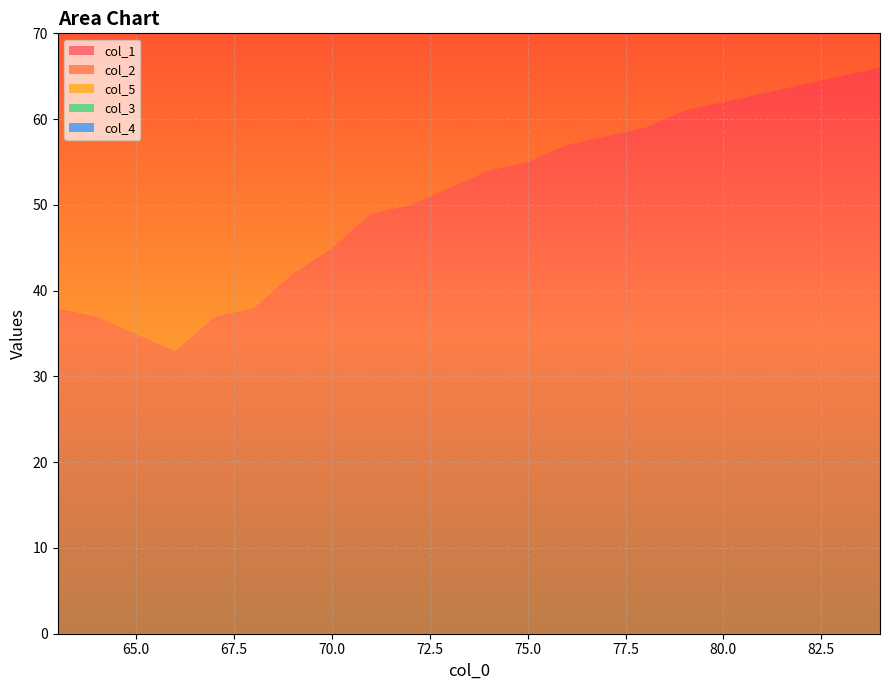

Reading left to right, list all the values displayed in this chart.

col_1: 38.0	37.0	35.0	33.0	37.0	38.0	42.0	45.0	49.0	50.0	52.0	54.0	55.0	57.0	58.0	59.0	61.0	62.0	64.0	66.0
col_2: 47.0	46.0	45.0	44.0	46.0	47.0	49.0	51.0	53.0	54.0	55.0	56.0	57.0	58.0	58.0	59.0	60.0	61.0	62.0	63.0
col_5: 16.0	17.0	17.0	17.0	17.0	18.0	18.0	18.0	18.0	19.0	19.0	19.0	19.0	20.0	20.0	20.0	20.0	21.0	21.0	22.0
col_3: 0.5	0.5	0.5	0.5	0.5	0.5	0.5	0.5	0.5	0.5	0.5	0.5	0.5	0.5	0.5	0.5	0.5	0.5	0.5	3.0
col_4: 1.0	1.0	1.0	1.0	1.0	1.0	1.0	1.0	1.0	1.0	1.0	1.0	1.0	1.0	1.0	1.0	1.0	1.0	1.0	1.0